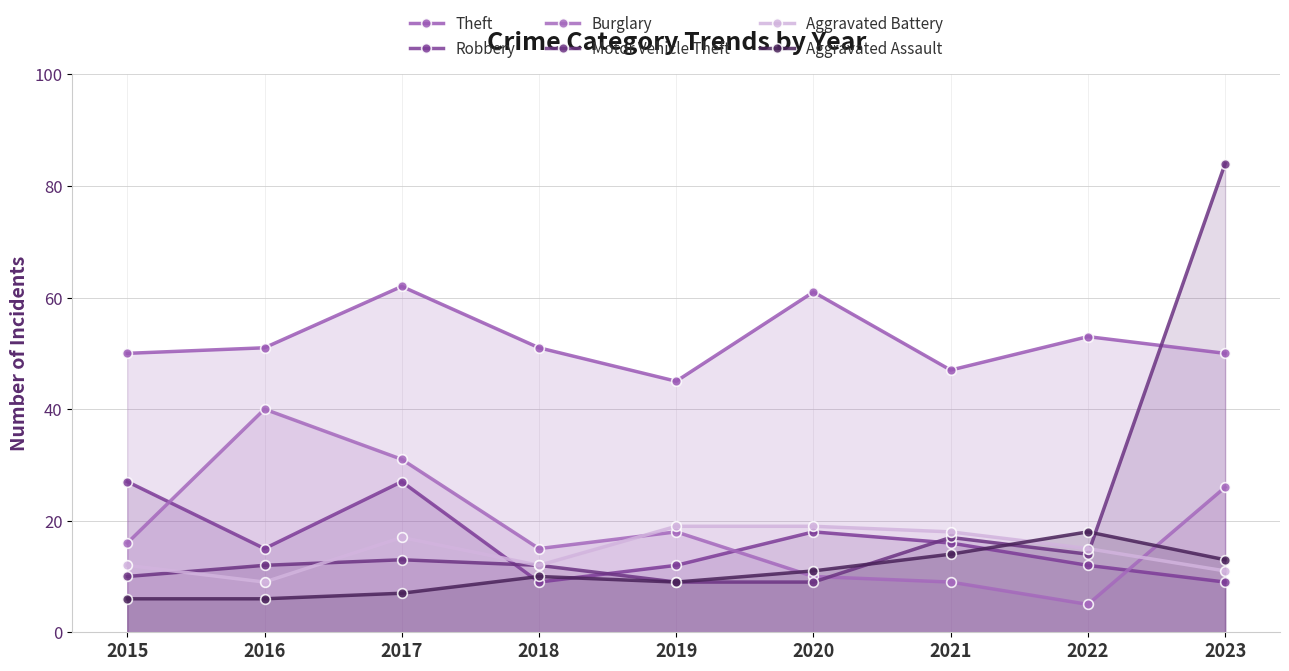

True or false: Theft and Aggravated Battery intersect in this chart.

False